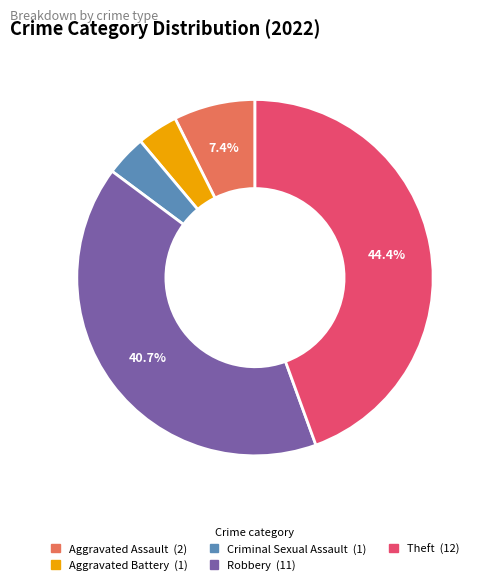

Does Robbery represent more than half of the total?

No